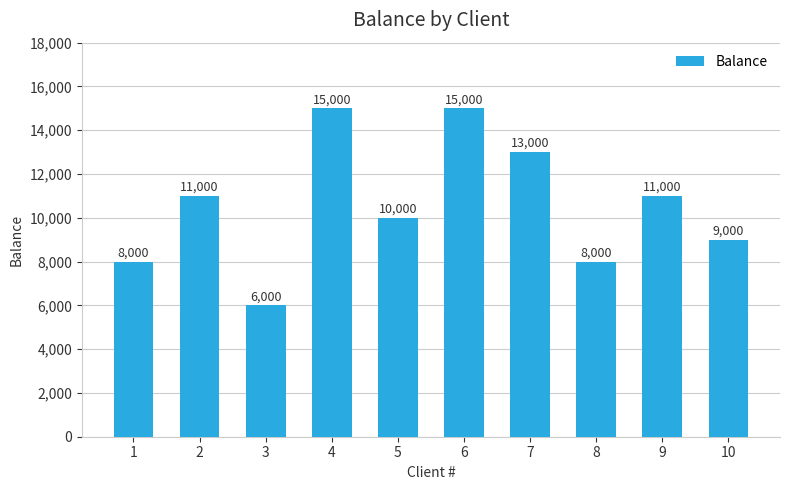

How many values are between 8000 and 13000?

7